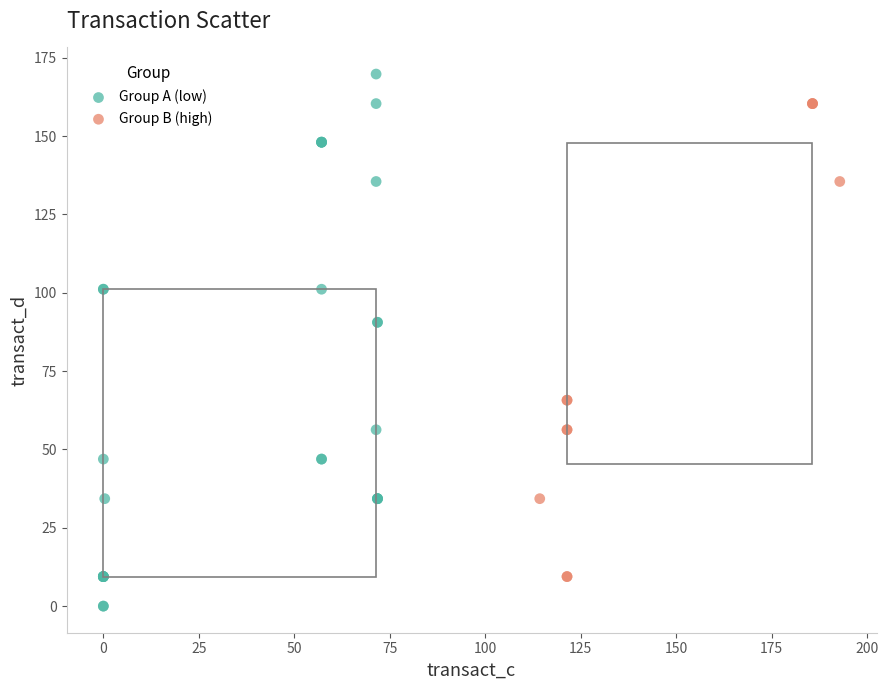

Which series contains the lowest Y value?

Group A (low)